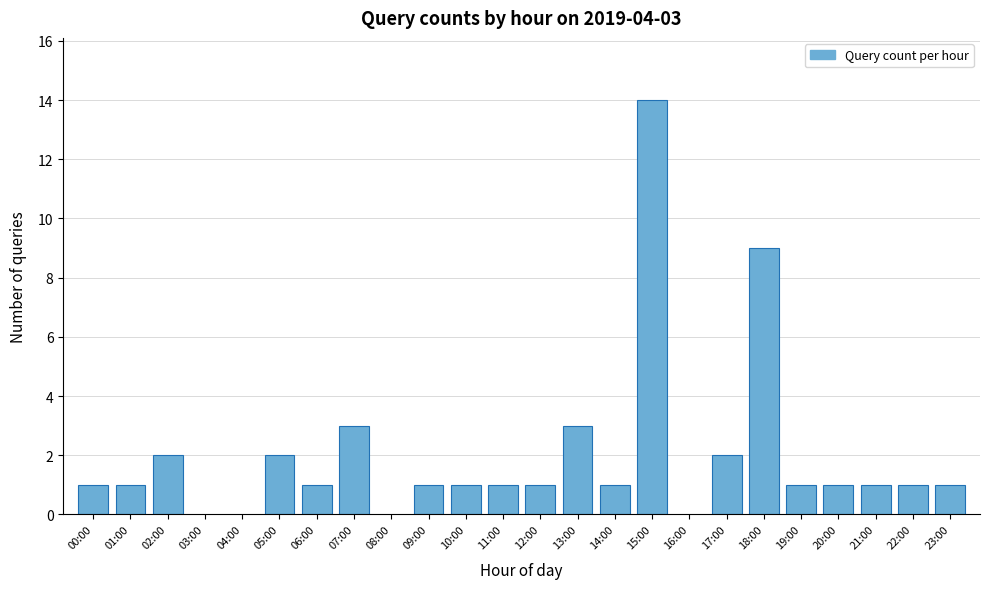

Reading left to right, what are all the values shown in this chart?

00:00=1	01:00=1	02:00=2	05:00=2	06:00=1	07:00=3	09:00=1	10:00=1	11:00=1	12:00=1	13:00=3	14:00=1	15:00=14	17:00=2	18:00=9	19:00=1	20:00=1	21:00=1	22:00=1	23:00=1